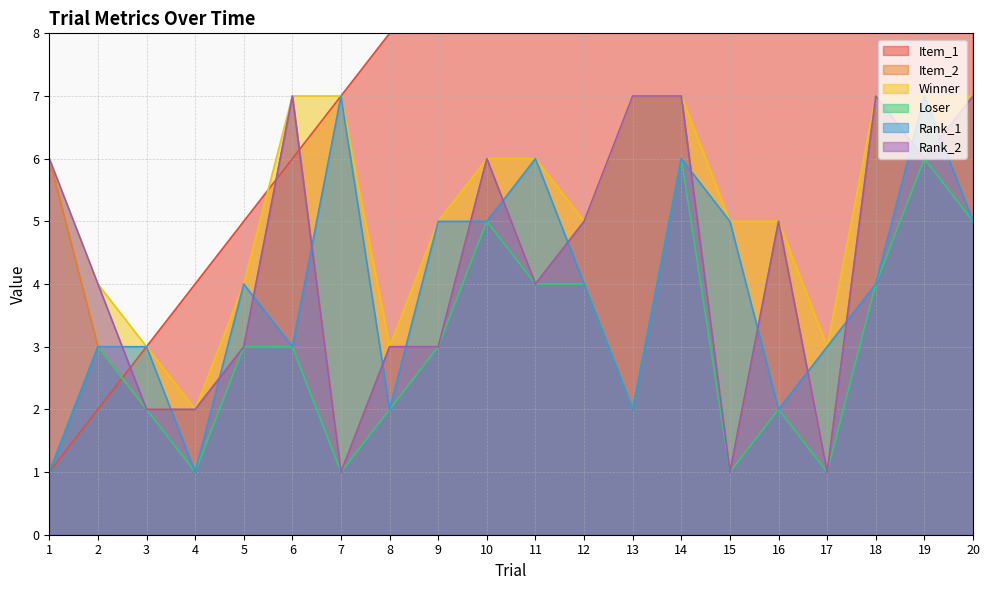

What is the highest value of the Loser series?

6